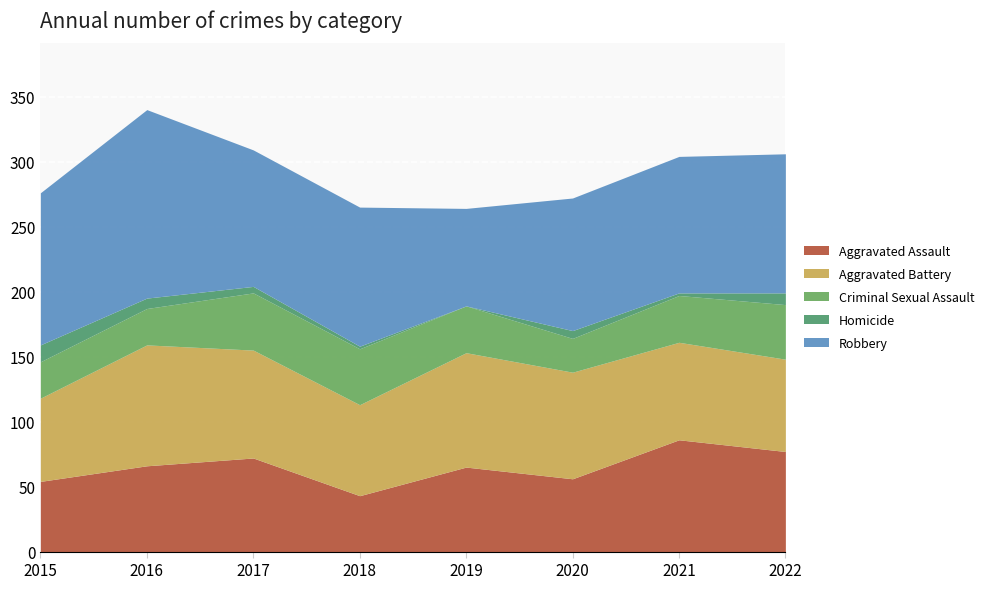

Rank the series by their maximum value, from lowest to highest.

Homicide, Criminal Sexual Assault, Aggravated Assault, Aggravated Battery, Robbery